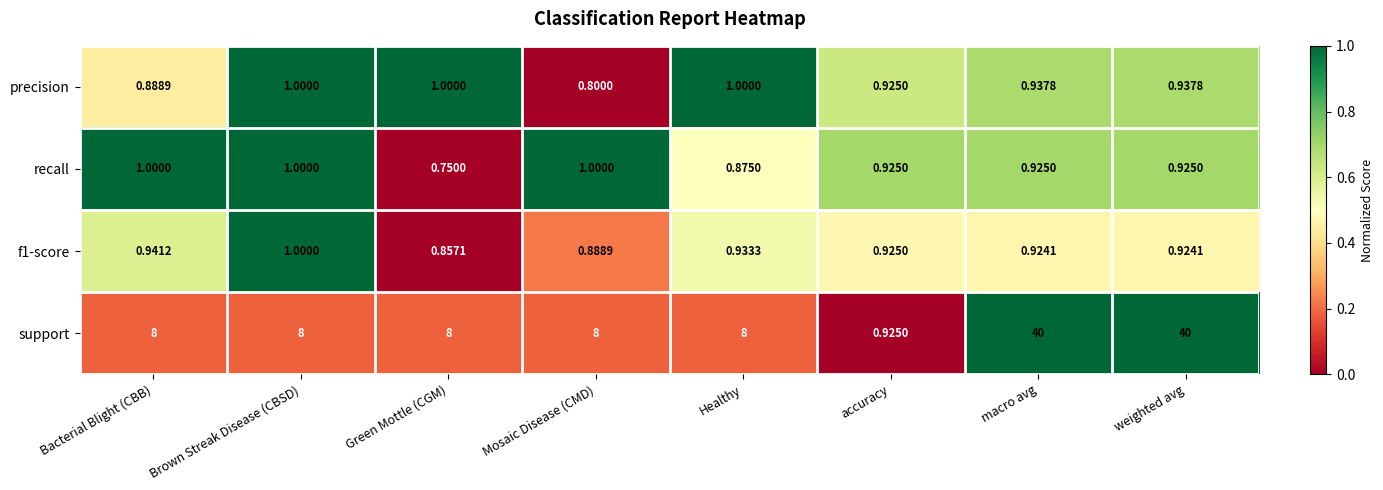

At which label is recall closest to 0?

Green Mottle (CGM)